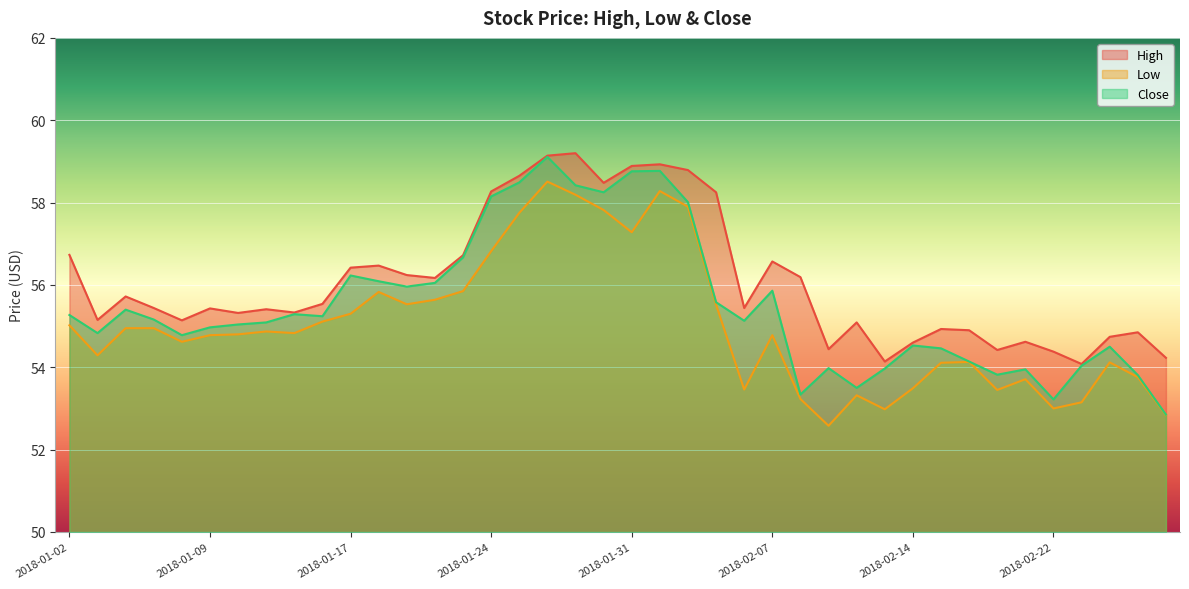

Between 2018-01-09 and 2018-02-12, which series saw the biggest shift?

Close